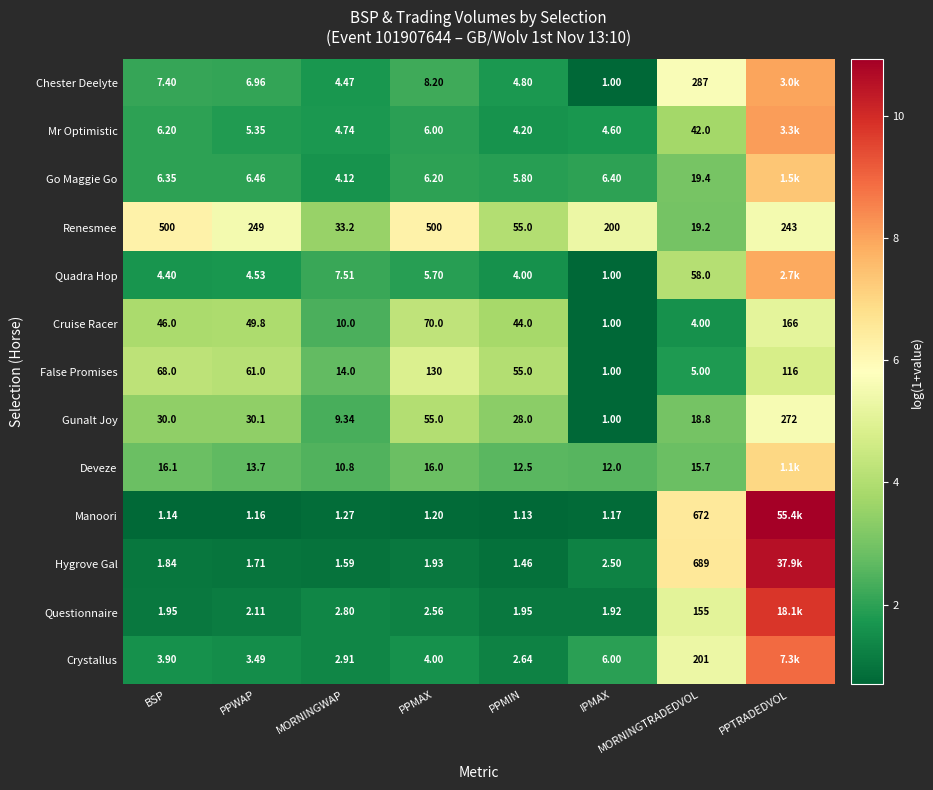

Is the value of Gunalt Joy at MORNINGWAP greater than the value of Mr Optimistic at MORNINGWAP?

Yes